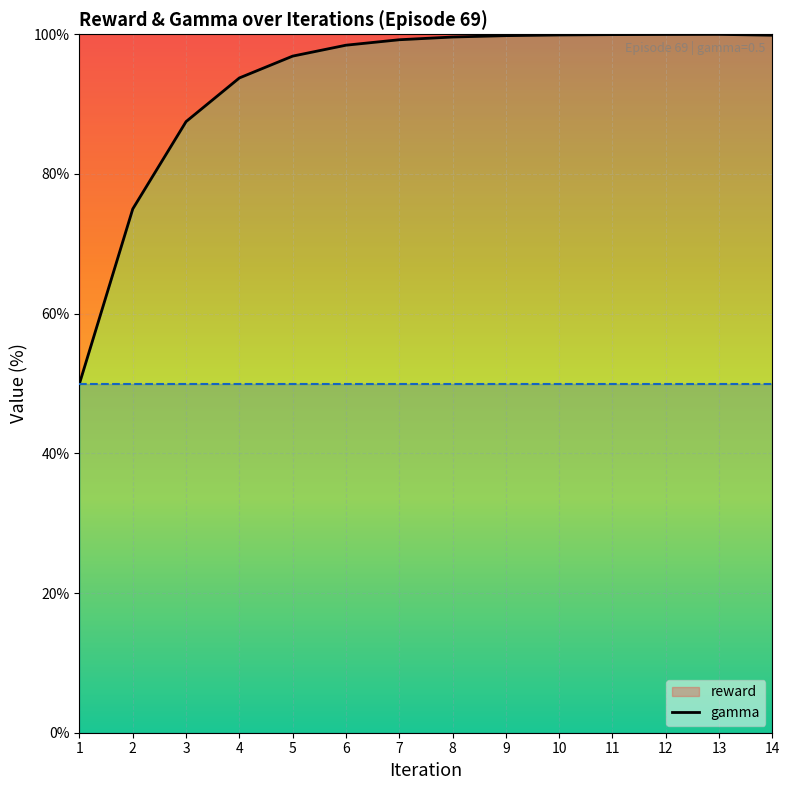

At which category is the sum across all series the highest?

13